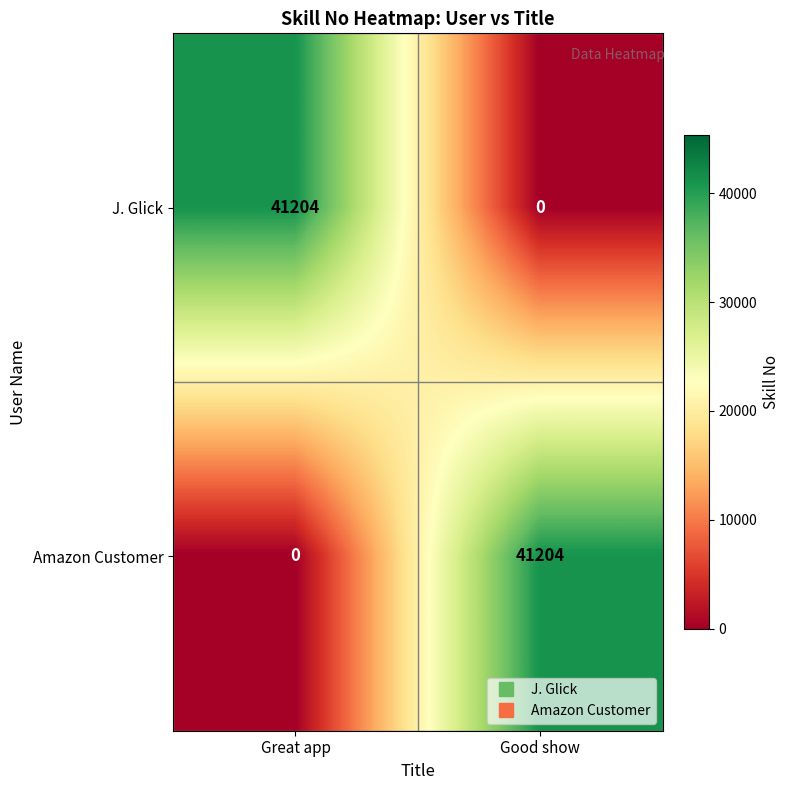

The Amazon Customer series shows 0 at Great app. True or false?

True